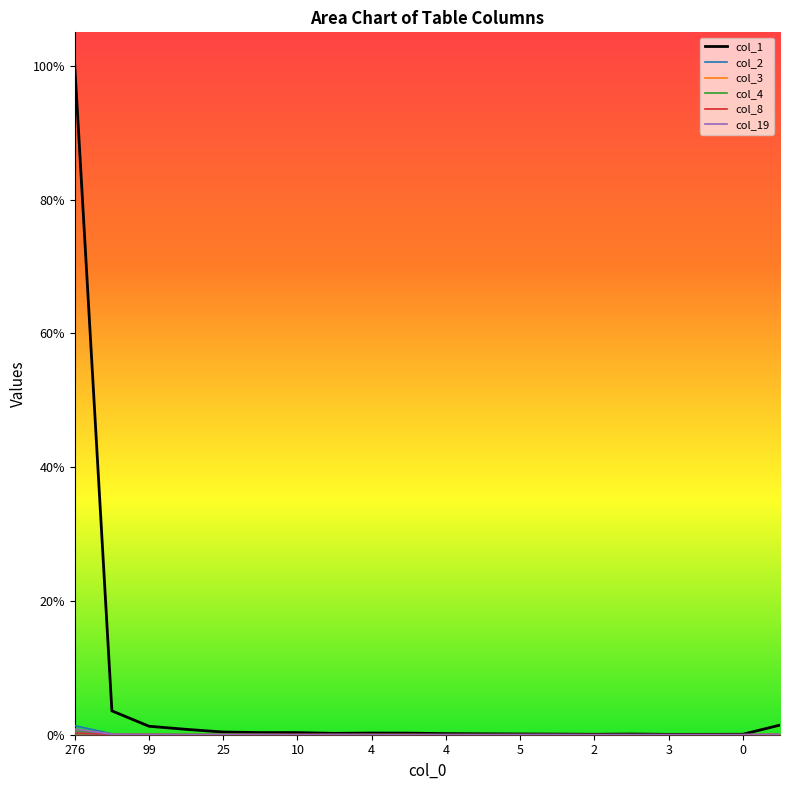

Which series has the largest range (max minus min)?

col_1